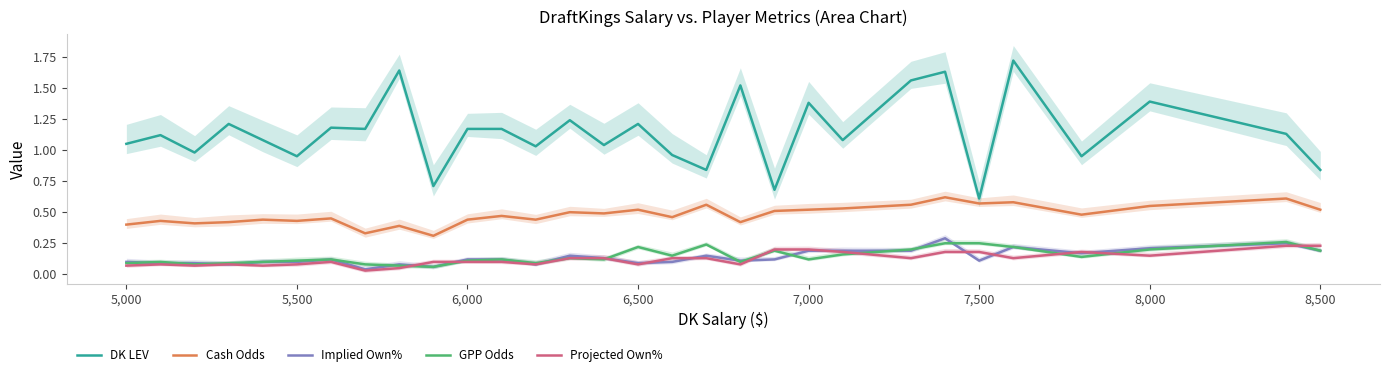

What is the difference between the maximum and minimum values in the GPP Odds series?

0.2